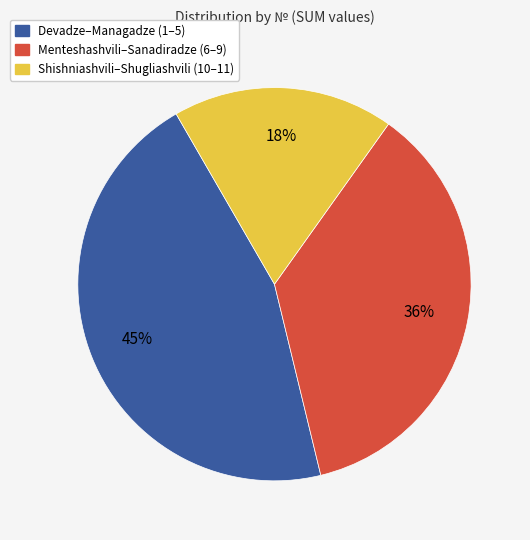

Count the number of slices in the pie.

3